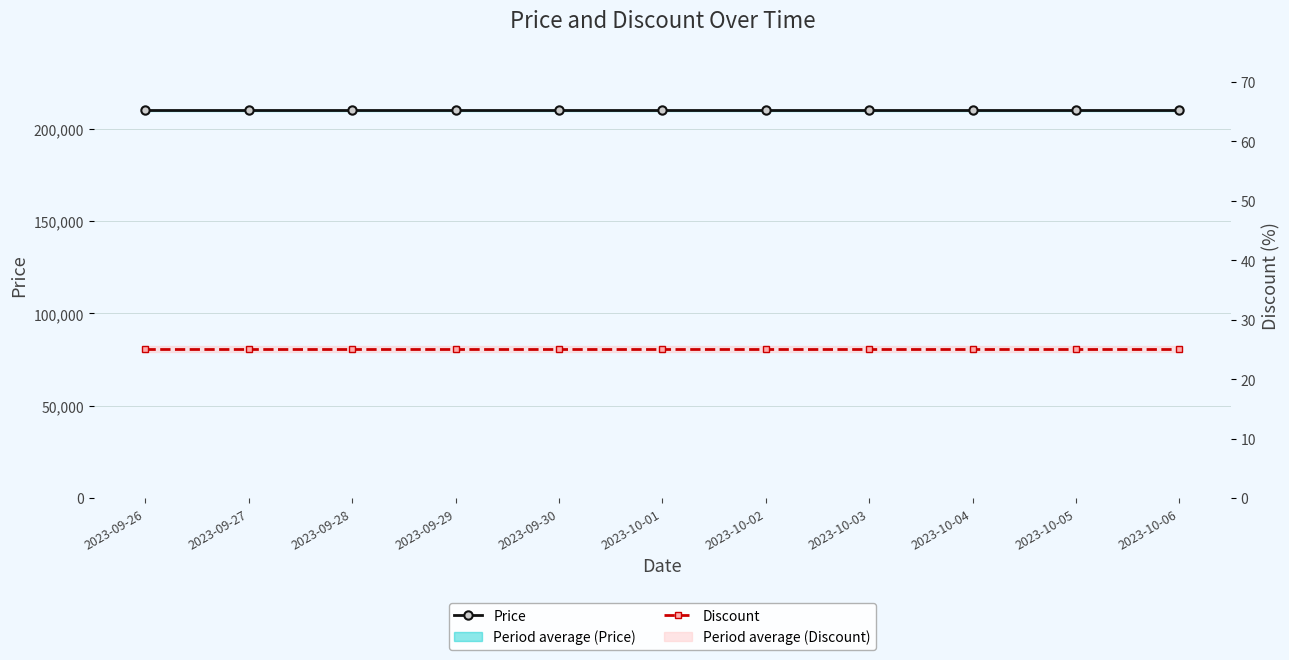

What is the lowest value of the Discount series?

25